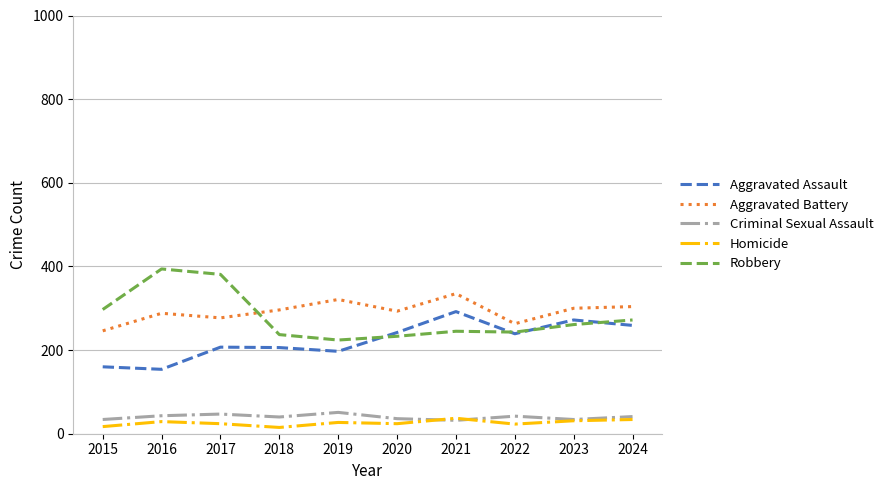

What is the maximum value for Aggravated Battery?

335